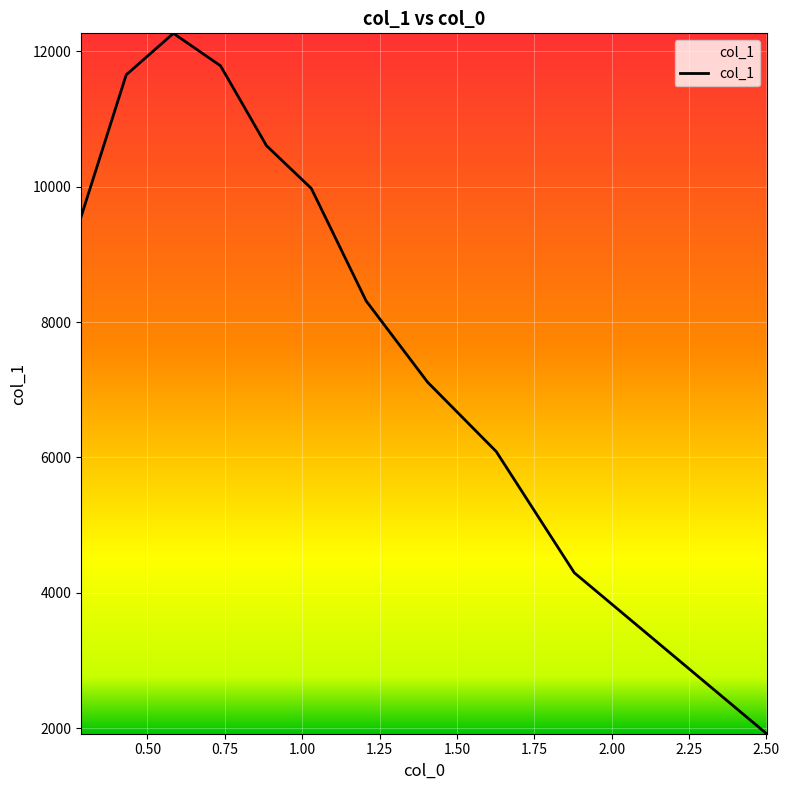

What is the greatest value displayed?

12265.3